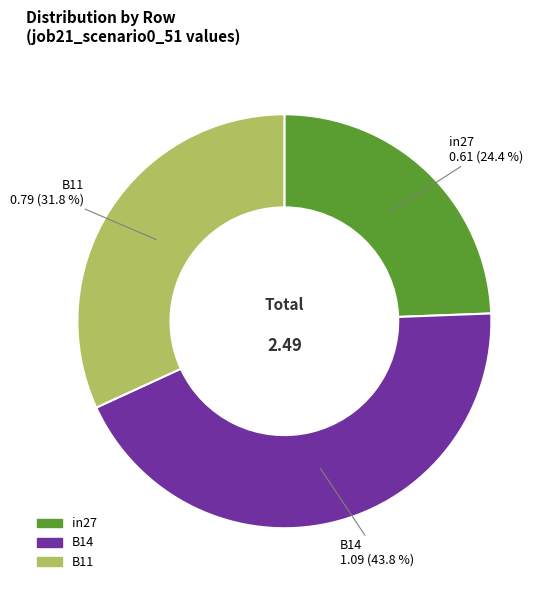

To the nearest percent, what percentage of the pie is in27?

24%